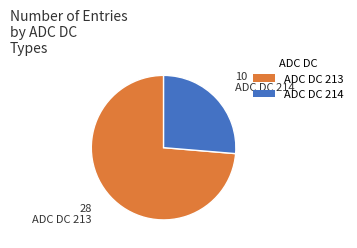

How many segments does this pie chart have?

2